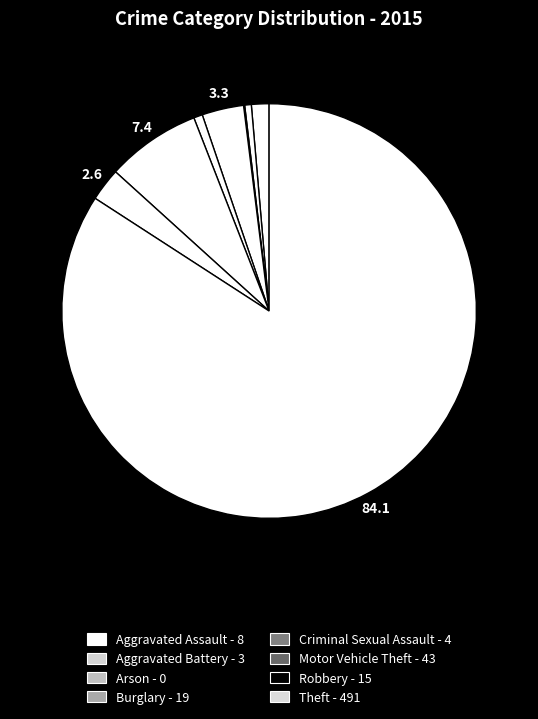

To the nearest percent, what percentage of the pie is Criminal Sexual Assault?

1%